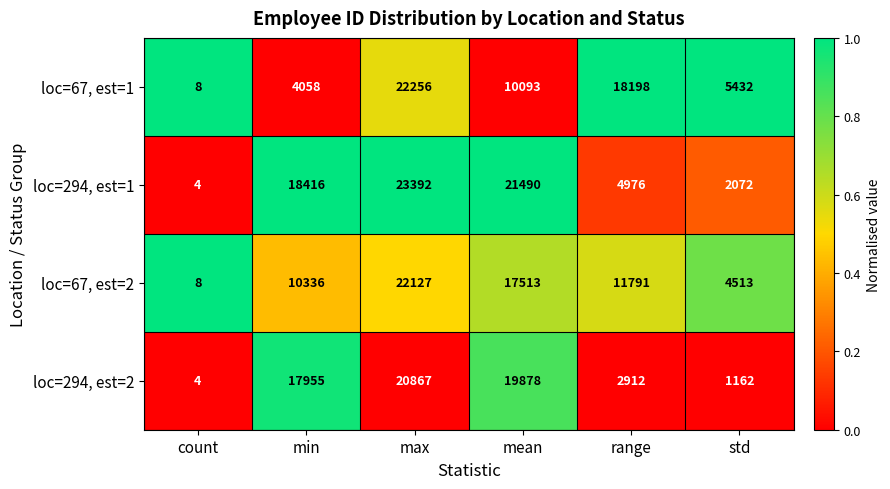

Which series has the widest spread of values?

loc=294, est=1